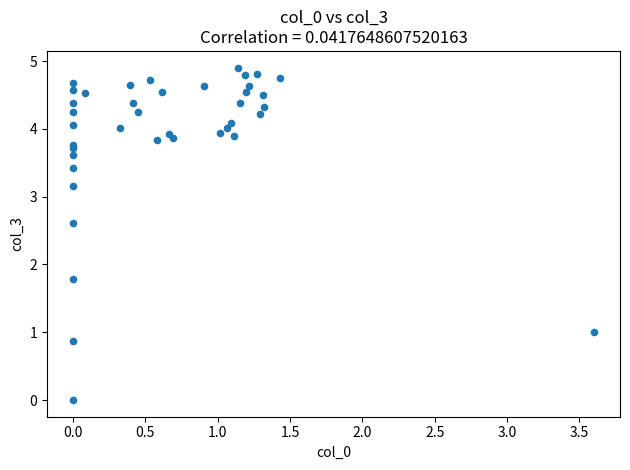

What Y value in the scatter plot is closest to 2?

1.8